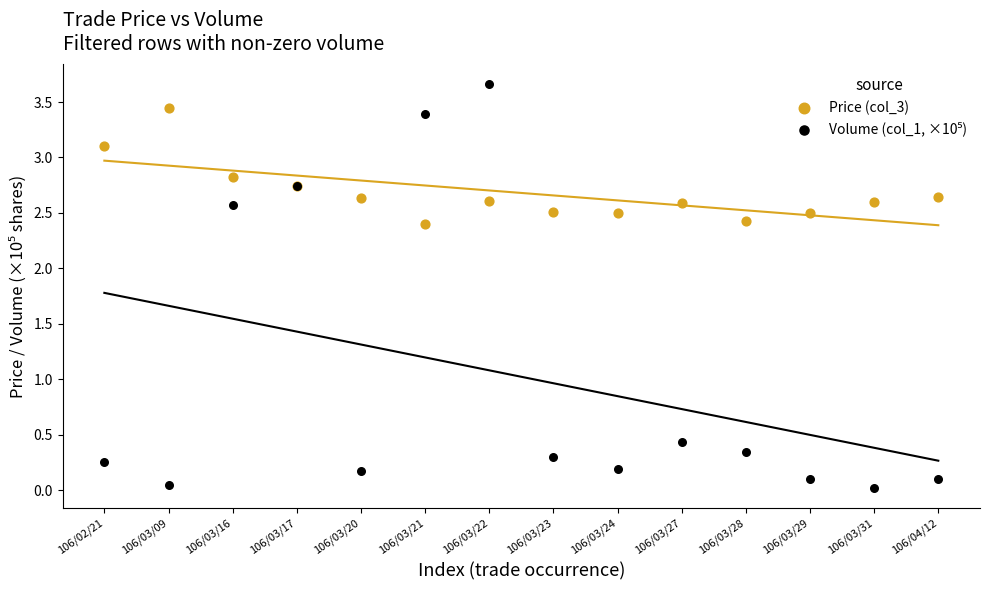

What is the X range (max minus min) for the scatter plot?

13.0